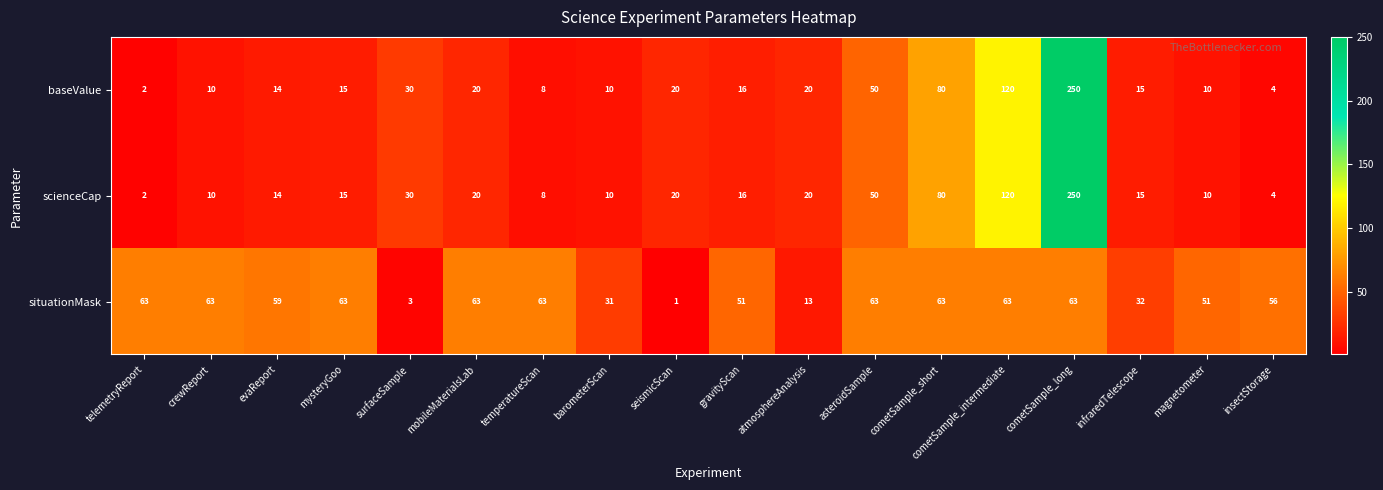

Count the number of data series in this chart.

3